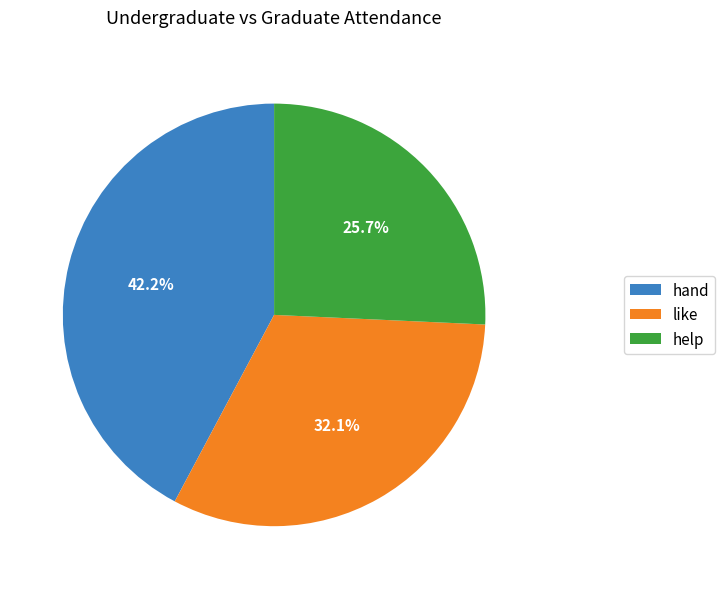

Do like and help together represent more than half of the pie?

Yes